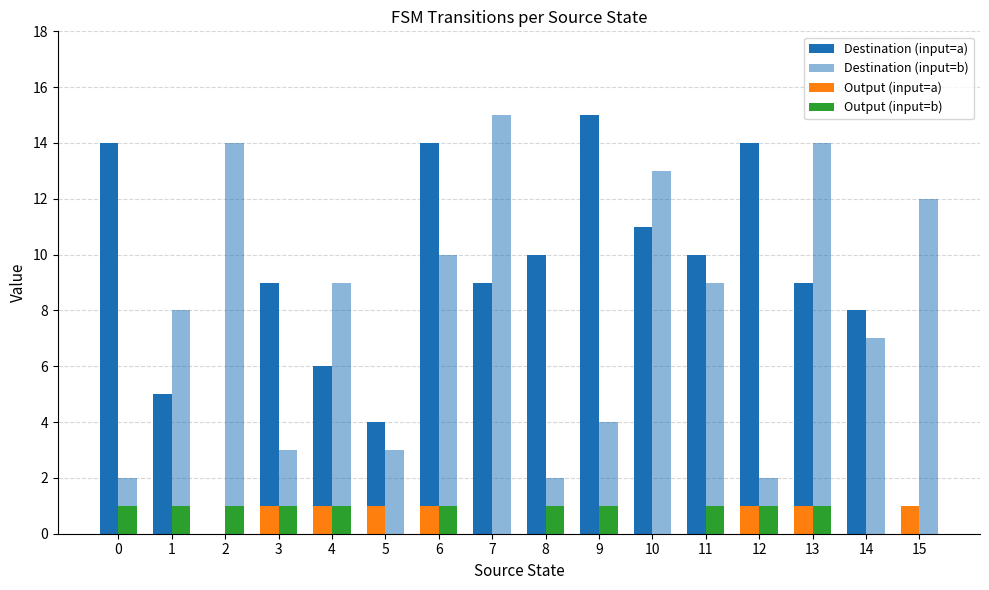

How many series are shown in this chart?

4